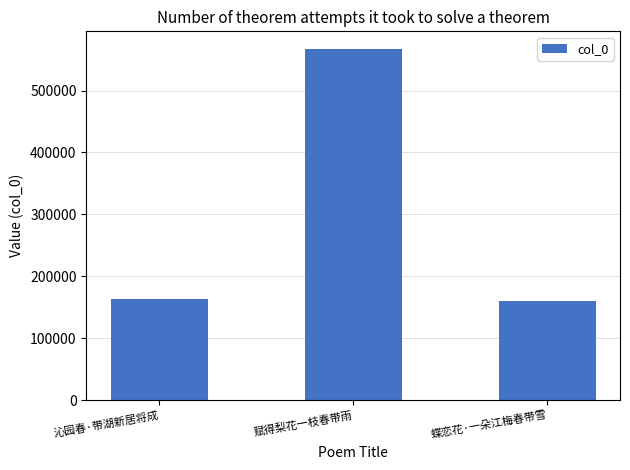

Count the number of data series in this chart.

1